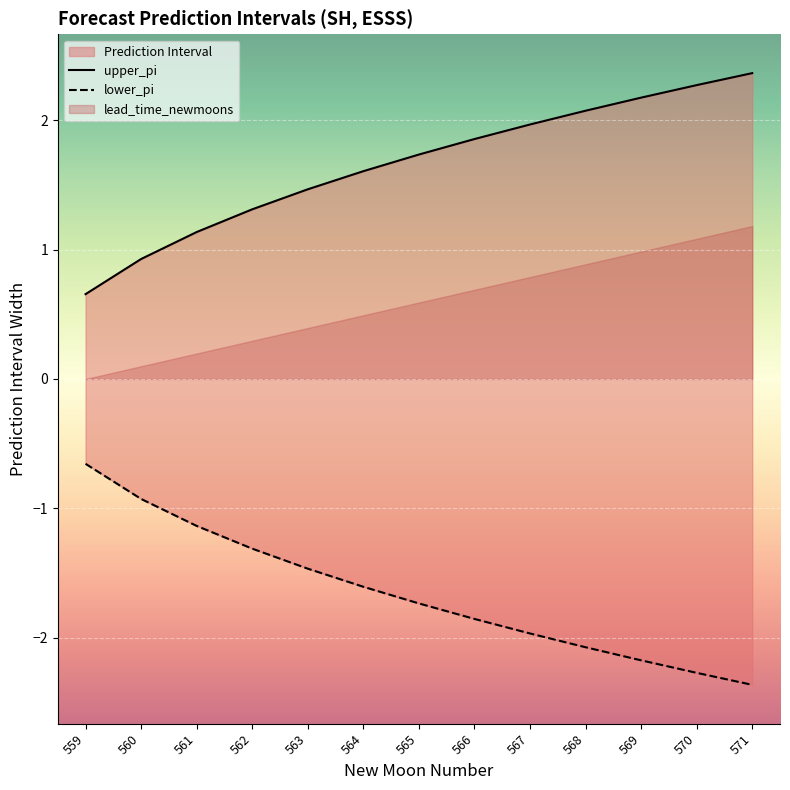

Which category has the highest value across all series?

571